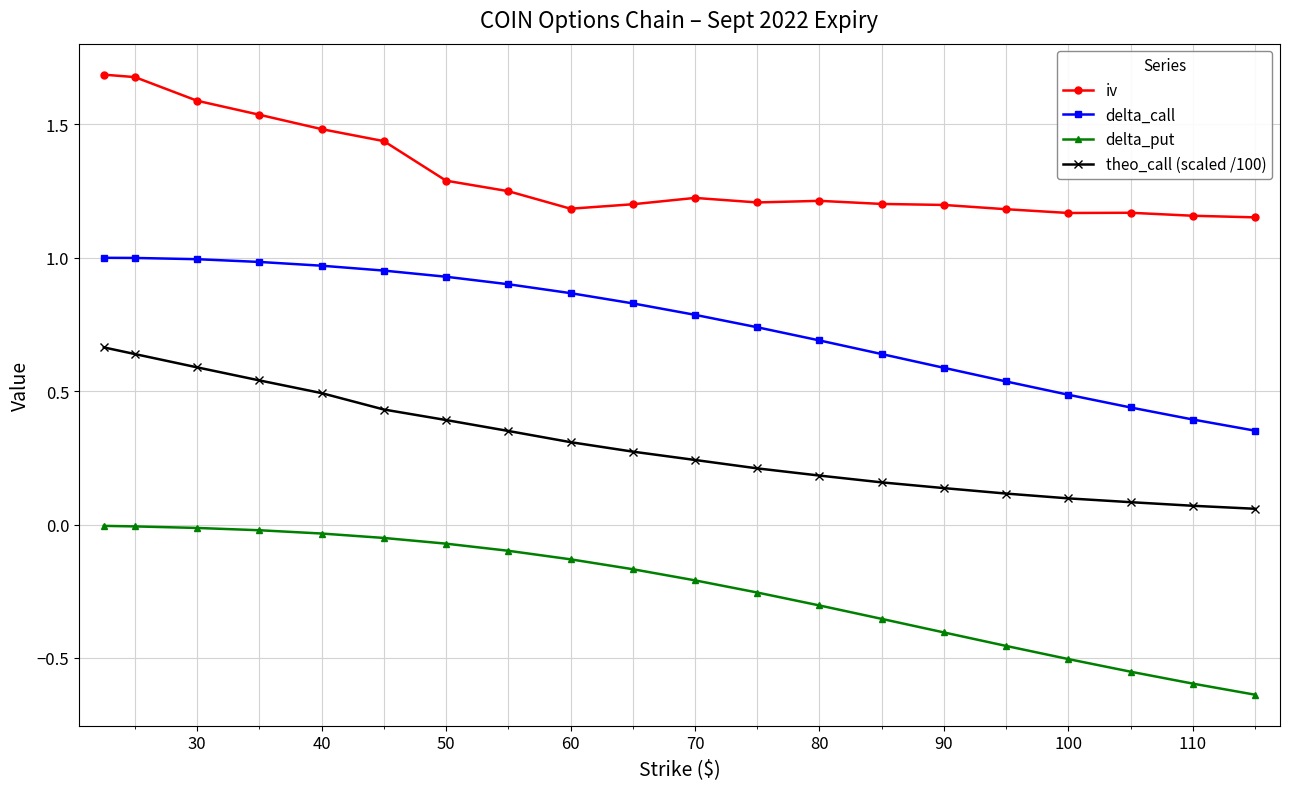

True or false: iv and theo_call (scaled /100) intersect in this chart.

False